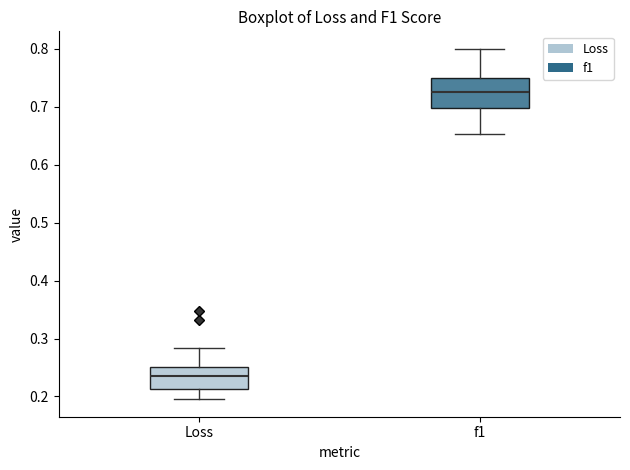

Where does the lower whisker of the box for f1 end on the y-axis? The values are not printed on the chart, so give them approximately, as read against the axis.

0.65